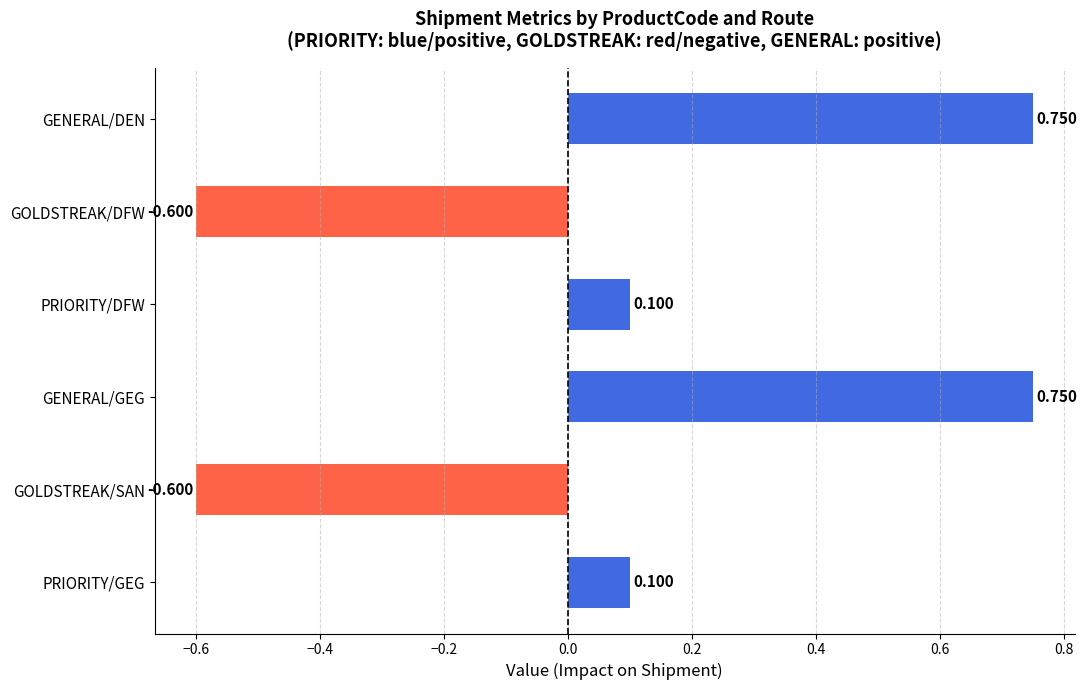

Between PRIORITY/GEG and GENERAL/DEN, which is larger?

GENERAL/DEN